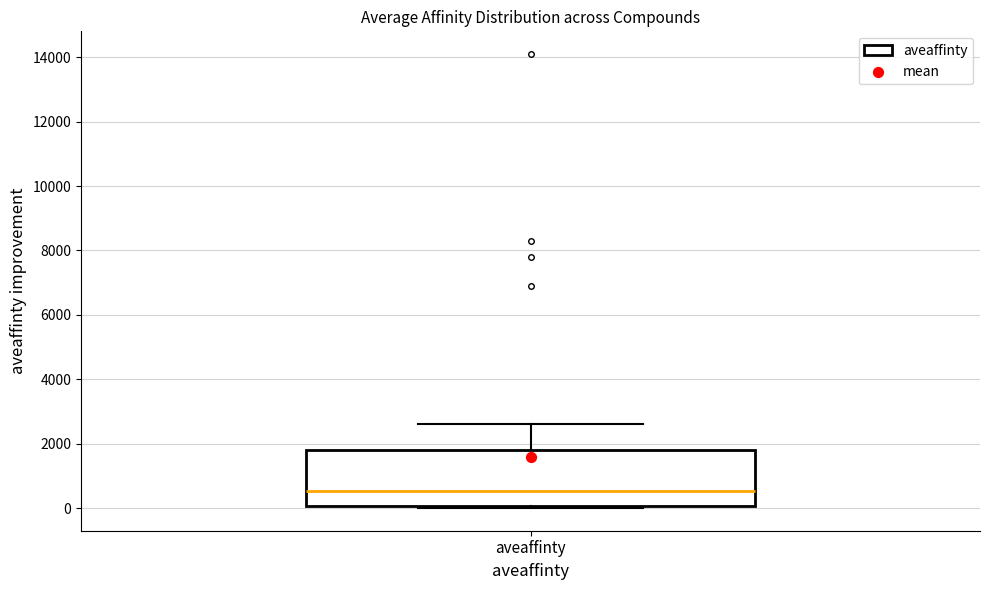

Where is the lower edge of the box for aveaffinty on the y-axis? The values are not printed on the chart, so give them approximately, as read against the axis.

0